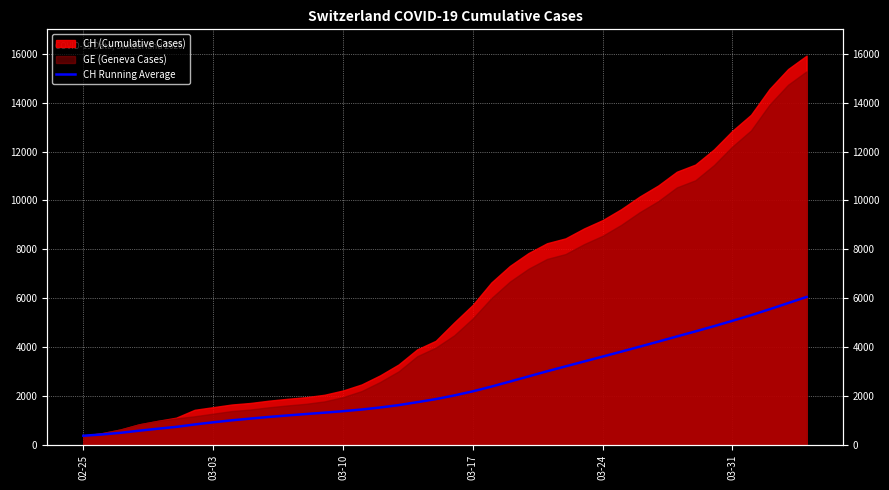

What is the average value?

2516.5